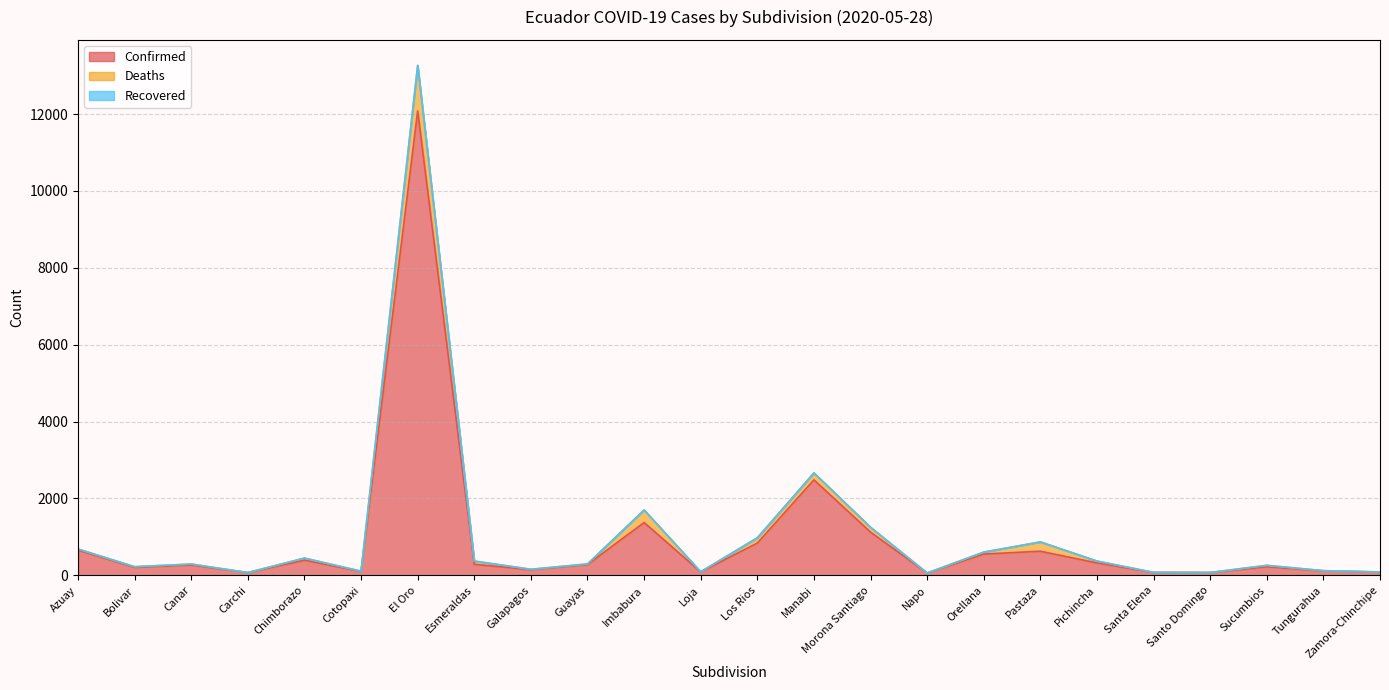

Reading left to right, extract all data points from this chart.

Confirmed: 657	206	269	70	394	100	12081	287	146	279	1374	88	839	2484	1124	60	553	627	323	74	73	221	116	85
Deaths: 27	18	24	2	54	8	1184	84	11	17	325	5	137	181	126	1	51	242	48	3	1	38	5	2
Recovered: 0	0	0	0	0	0	0	0	0	0	0	0	0	0	0	0	0	0	0	0	0	0	0	0